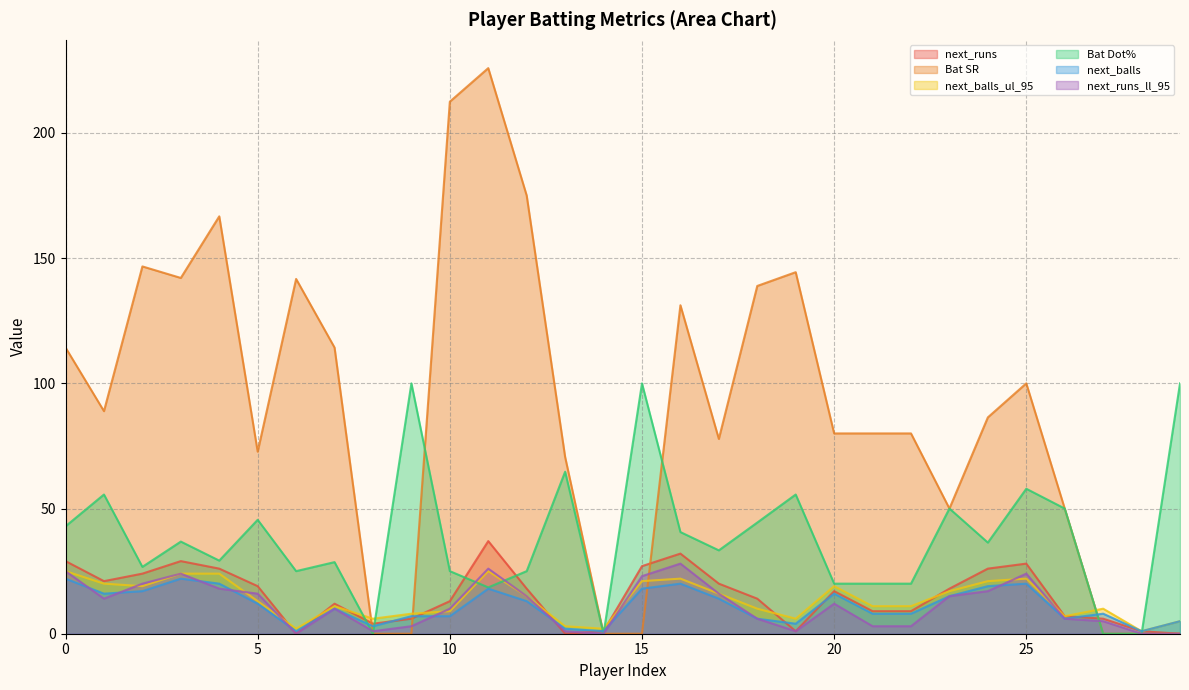

How many times do next_balls_ul_95 and next_runs cross each other?

8